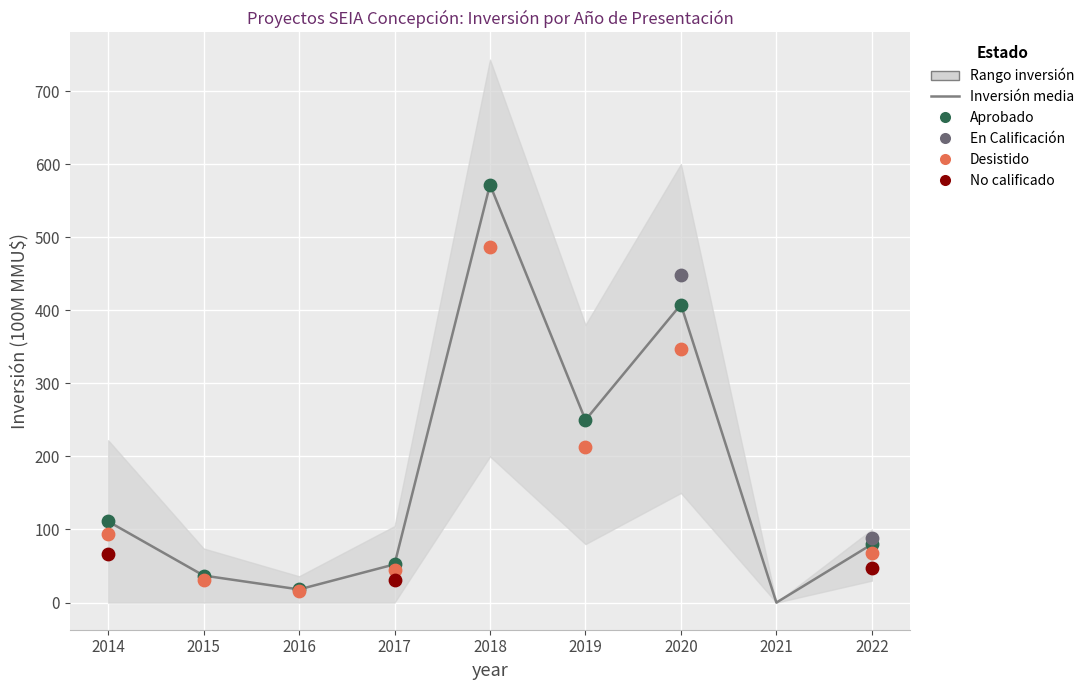

Which has a higher value, 2017 or 2022?

2022